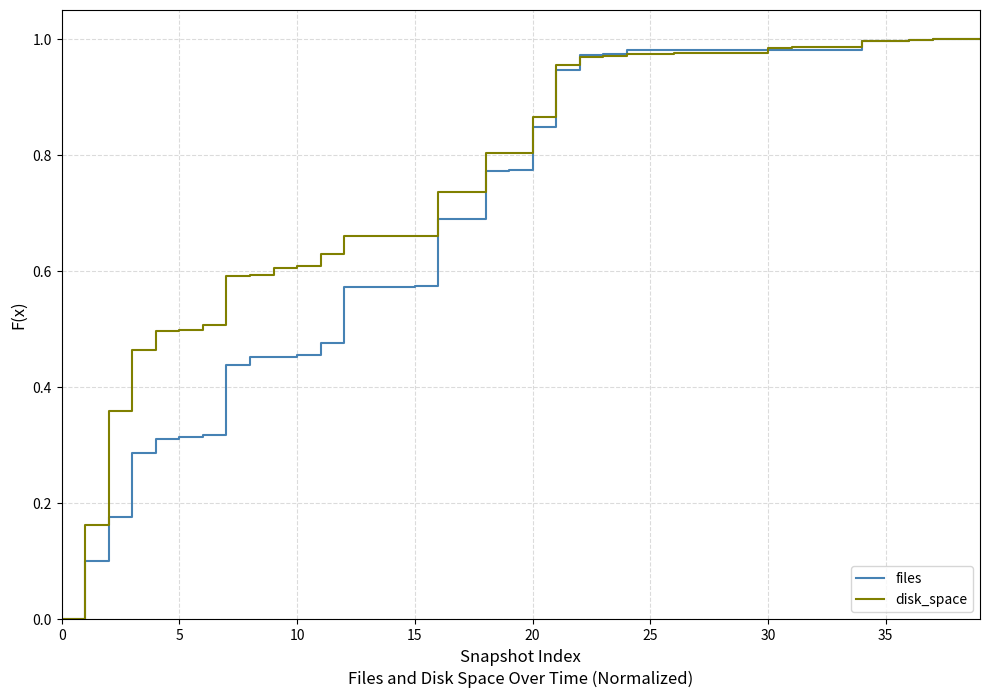

Which series has the largest total across all categories?

disk_space